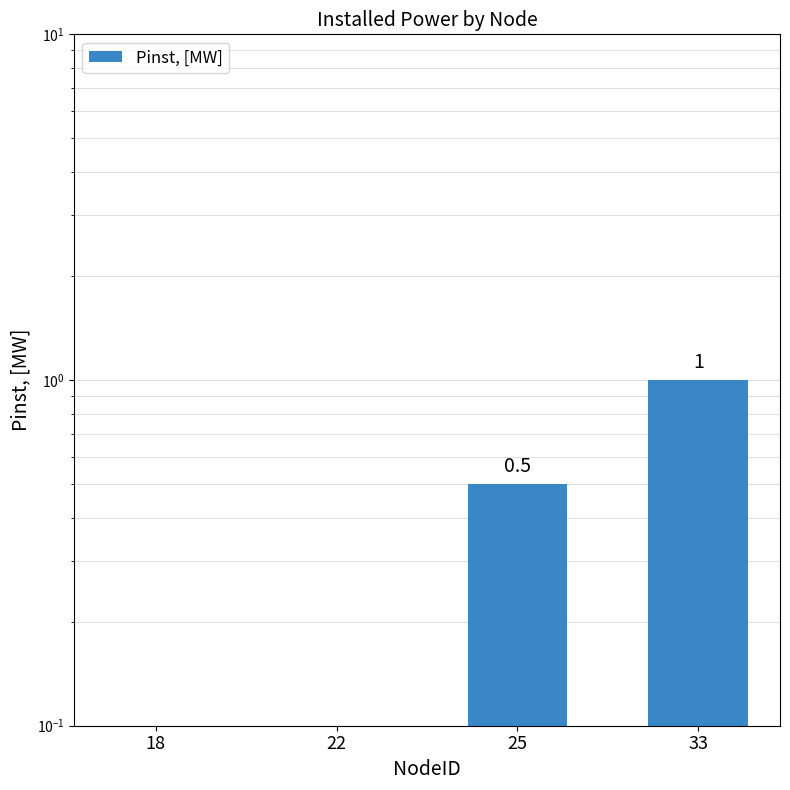

What is the maximum value shown in the chart?

1.0